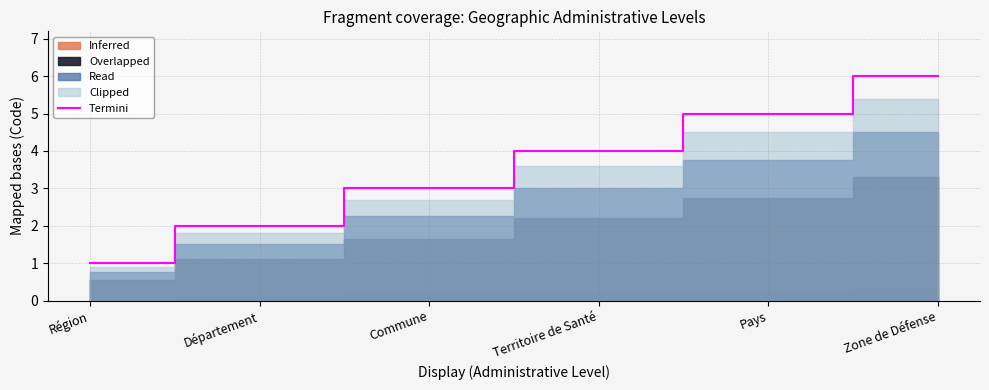

What is the smallest value displayed?

1